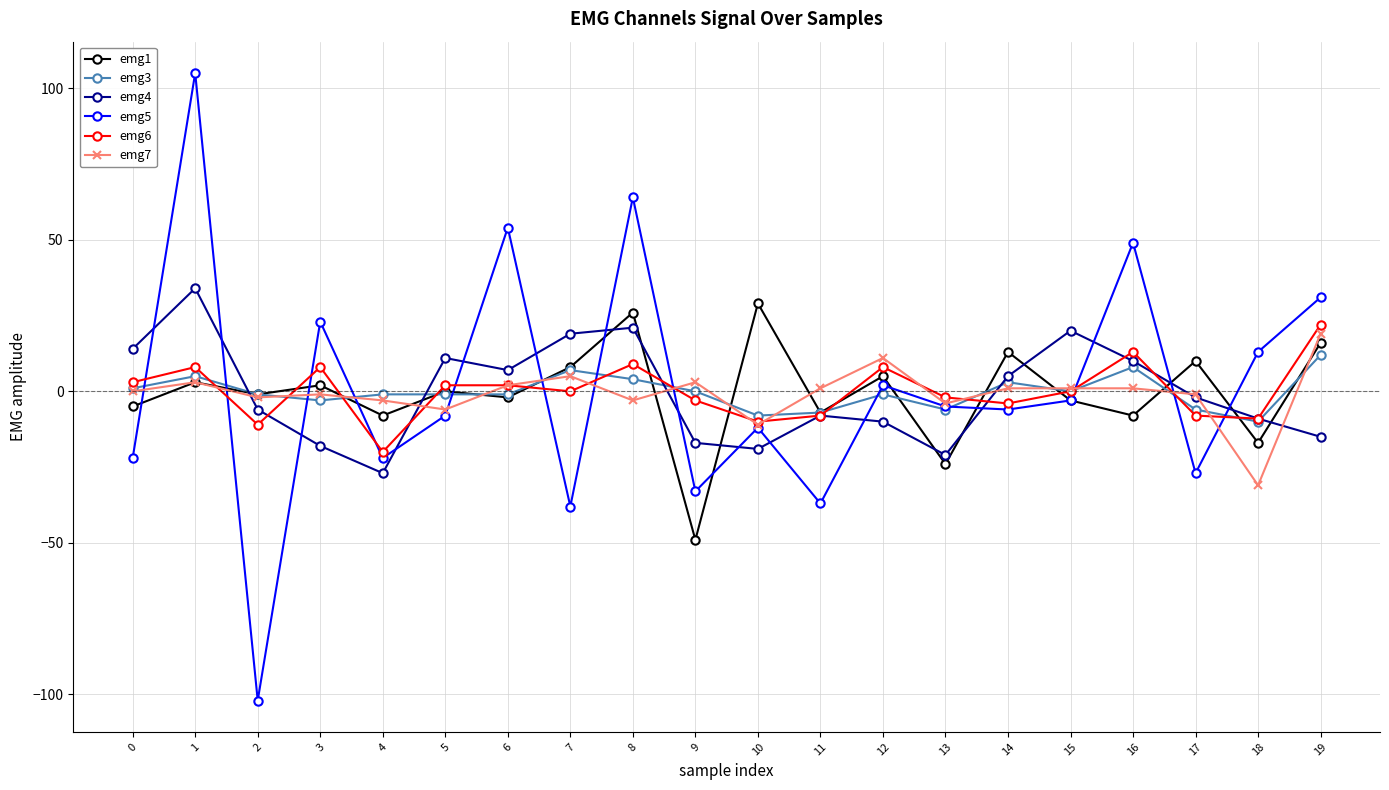

What is the difference between the highest and lowest values at 2?

101